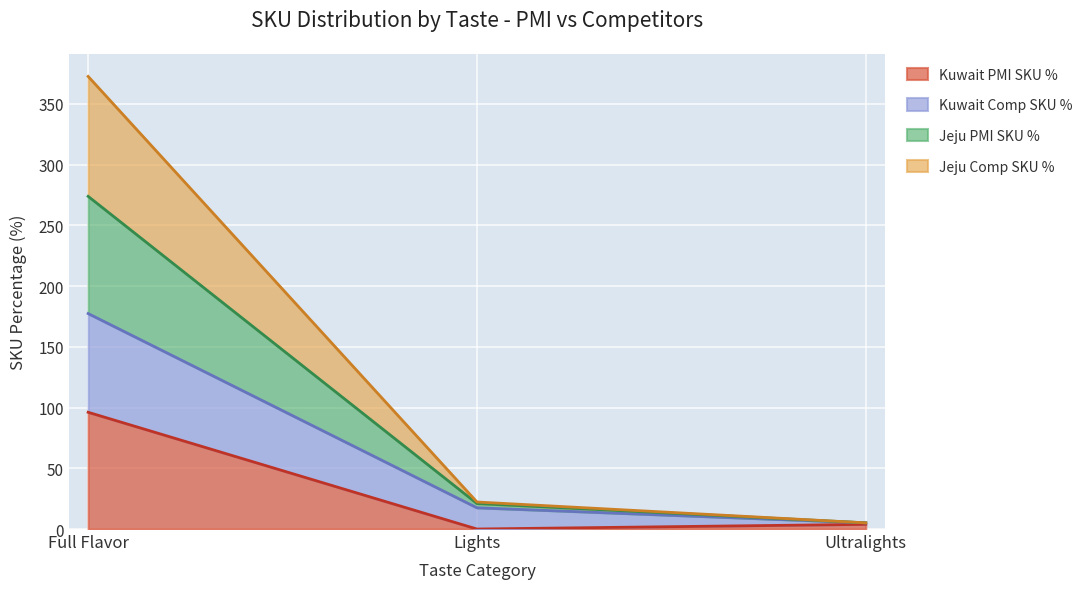

How many values in the Kuwait Comp SKU % series exceed 17?

2